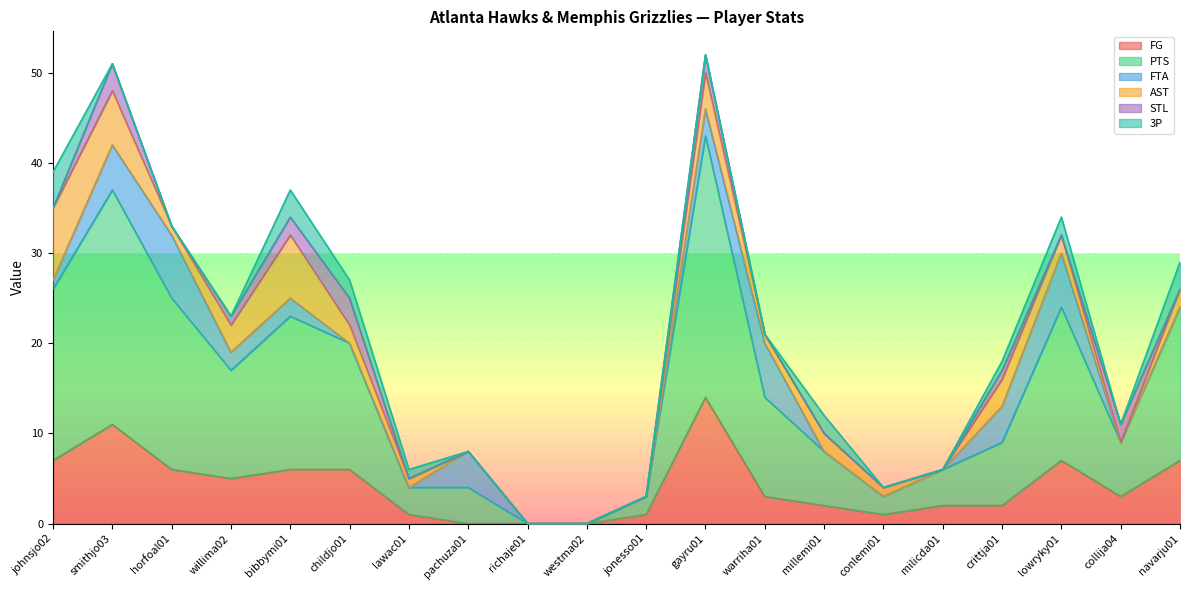

What is the maximum value for FTA?

7